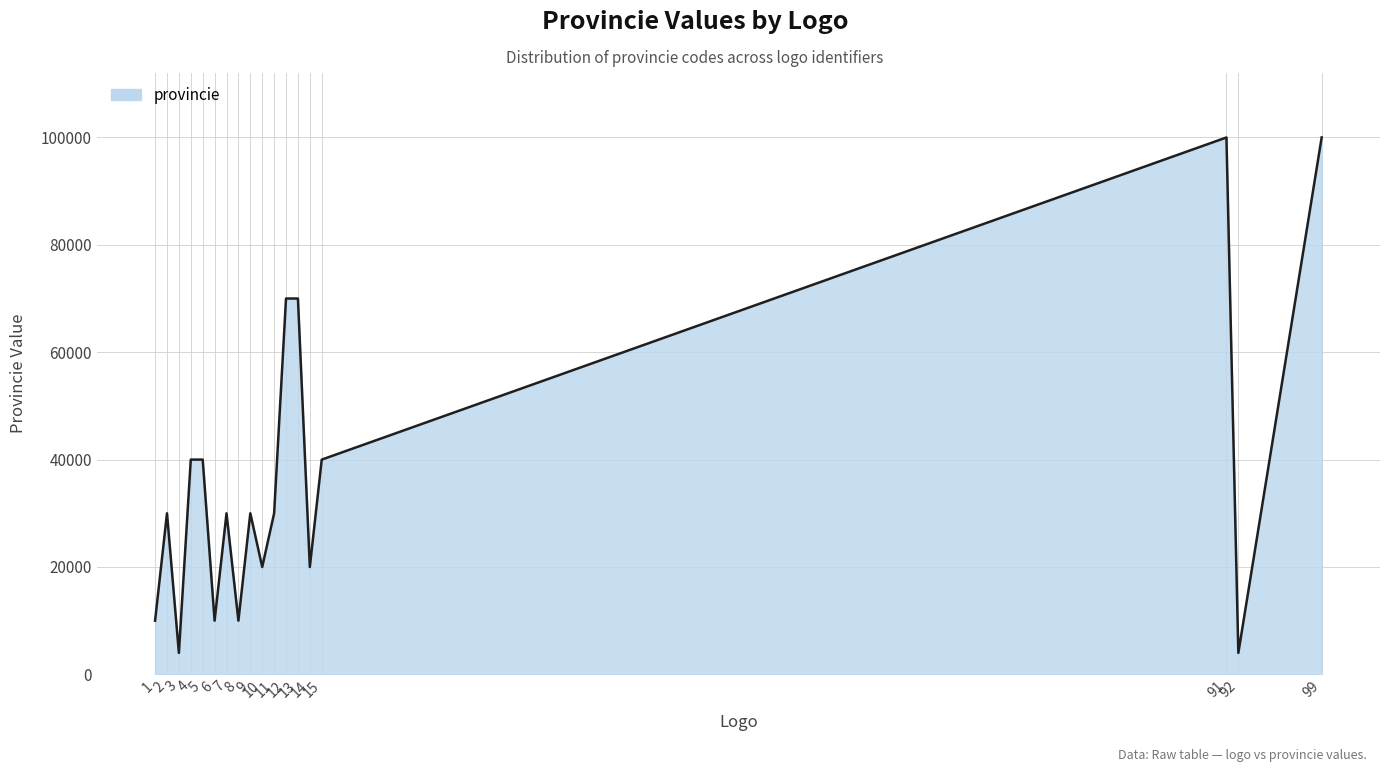

Does the chart display data point markers on the line(s)?

No